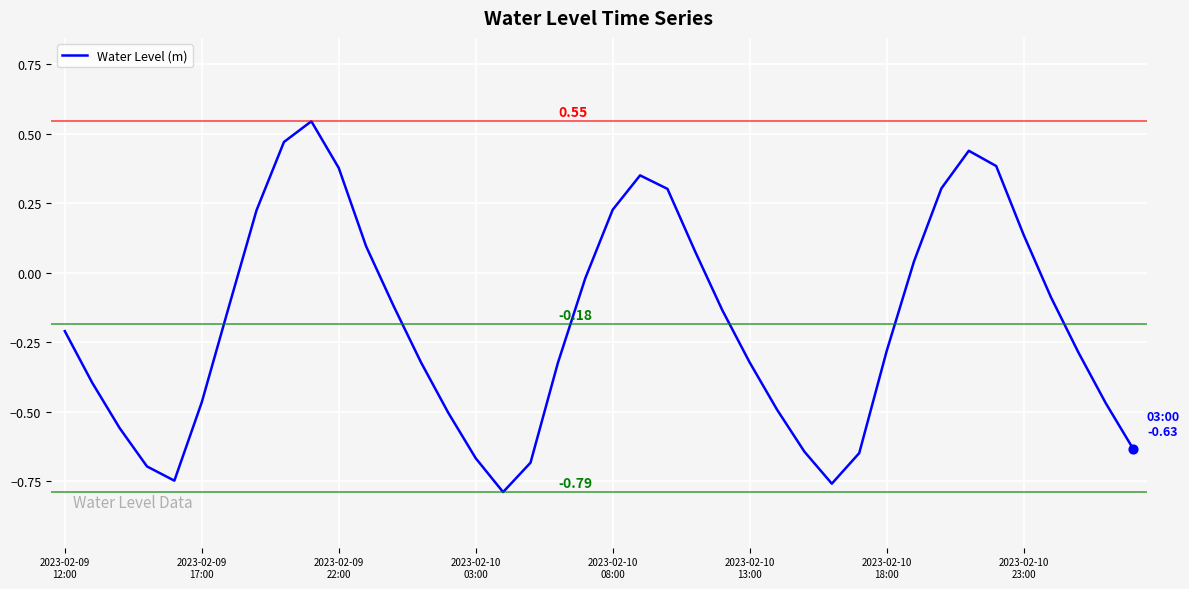

What is the difference between the maximum and minimum values?

1.3